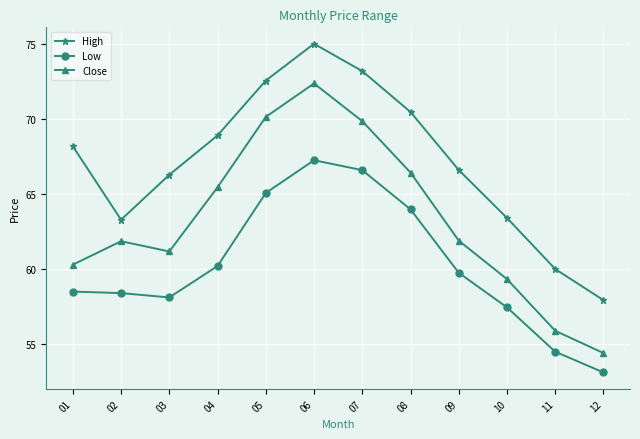

True or false: High and Close intersect in this chart.

False